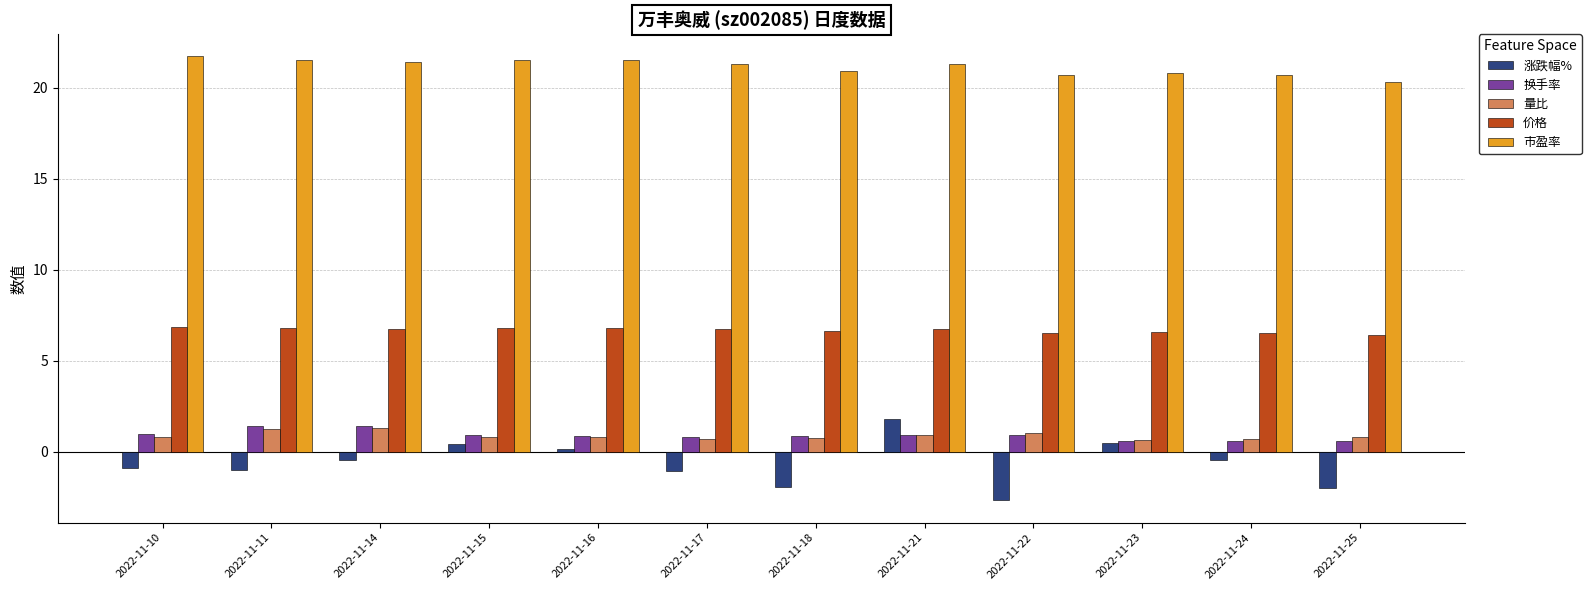

What is the difference between the second highest and minimum values in the 涨跌幅% series?

3.1